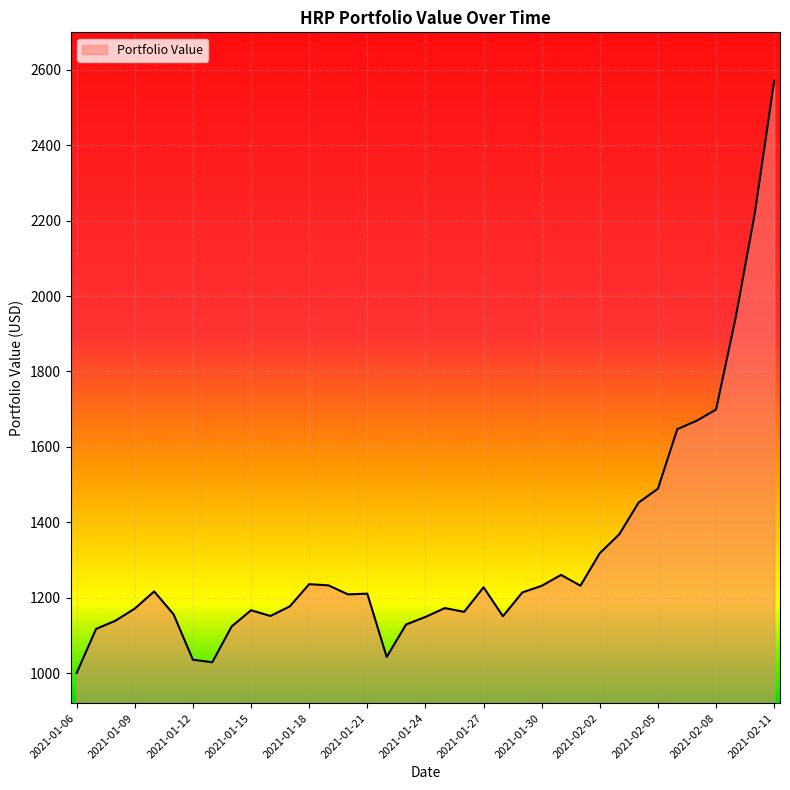

What is the difference between the maximum and minimum values?

1570.5